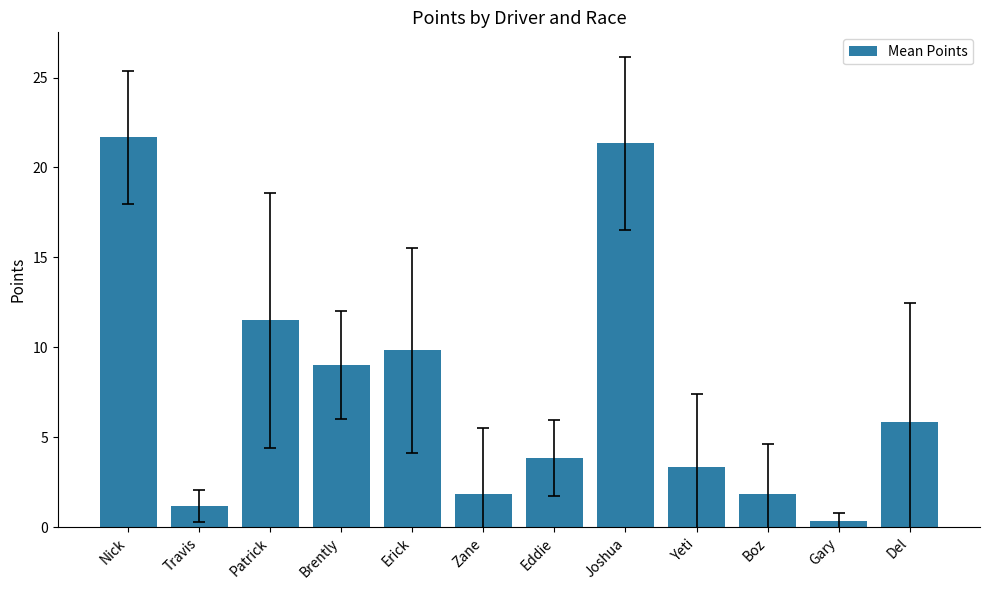

What is the average value?

7.6